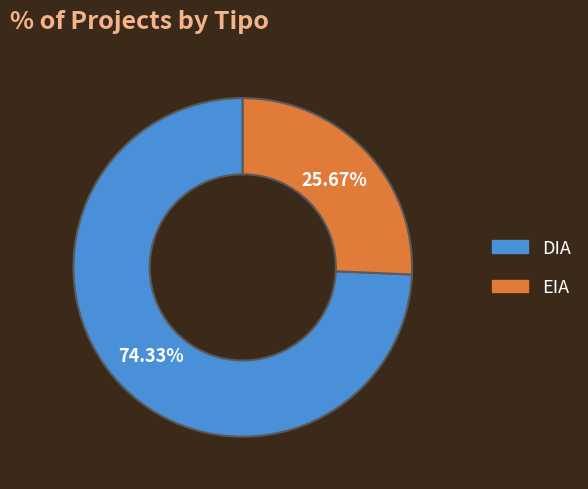

Does DIA represent more than half of the total?

Yes